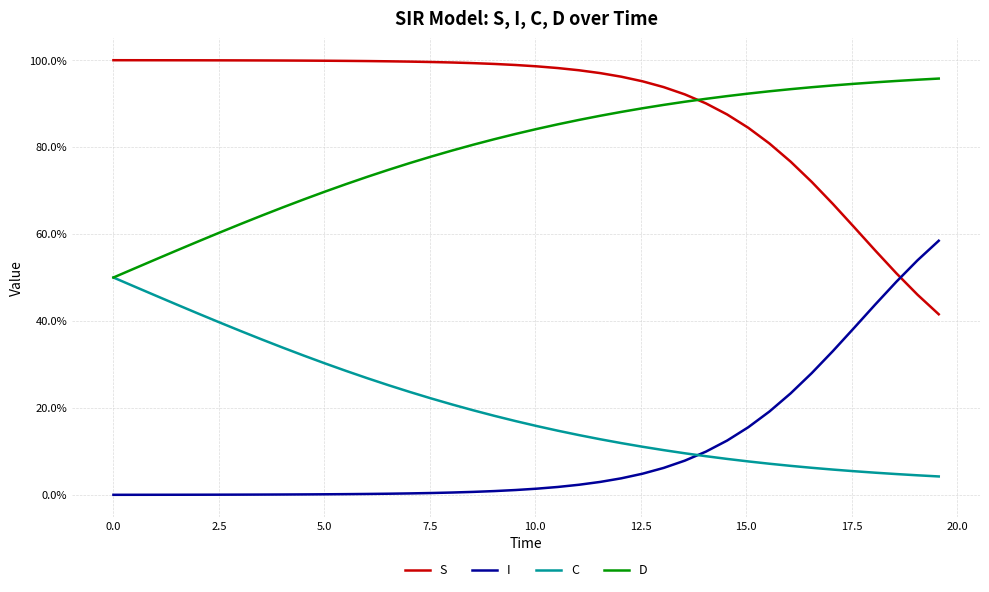

True or false: D and I intersect in this chart.

False